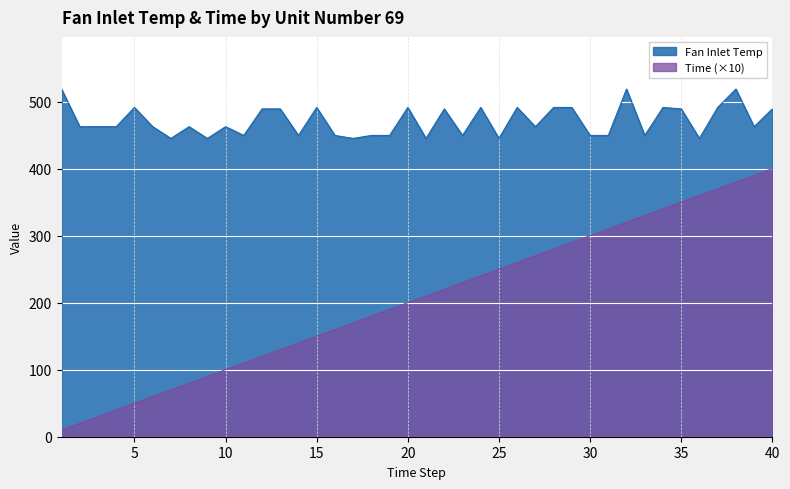

True or false: Time has a value of 117.3 at 37.

False